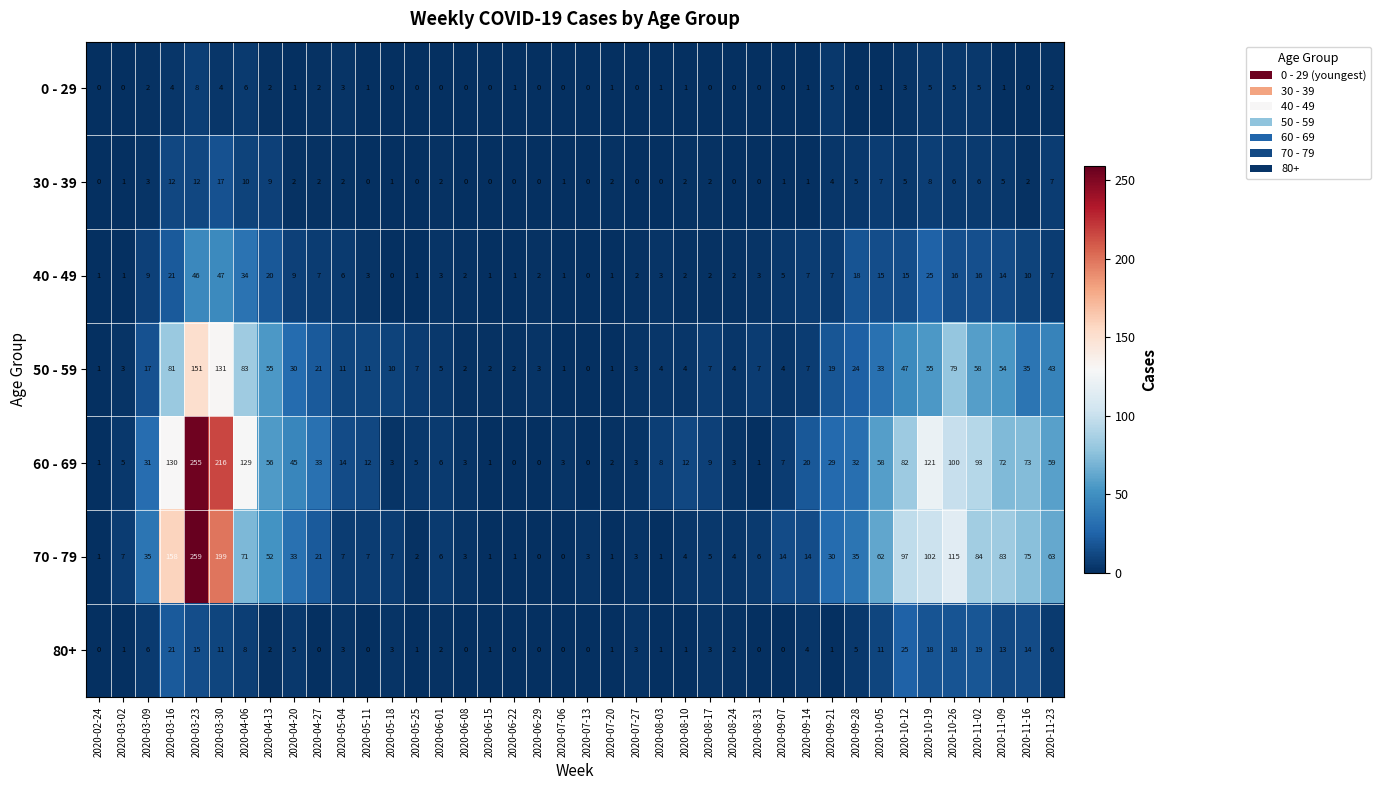

How many values in 80+ are above zero?

30